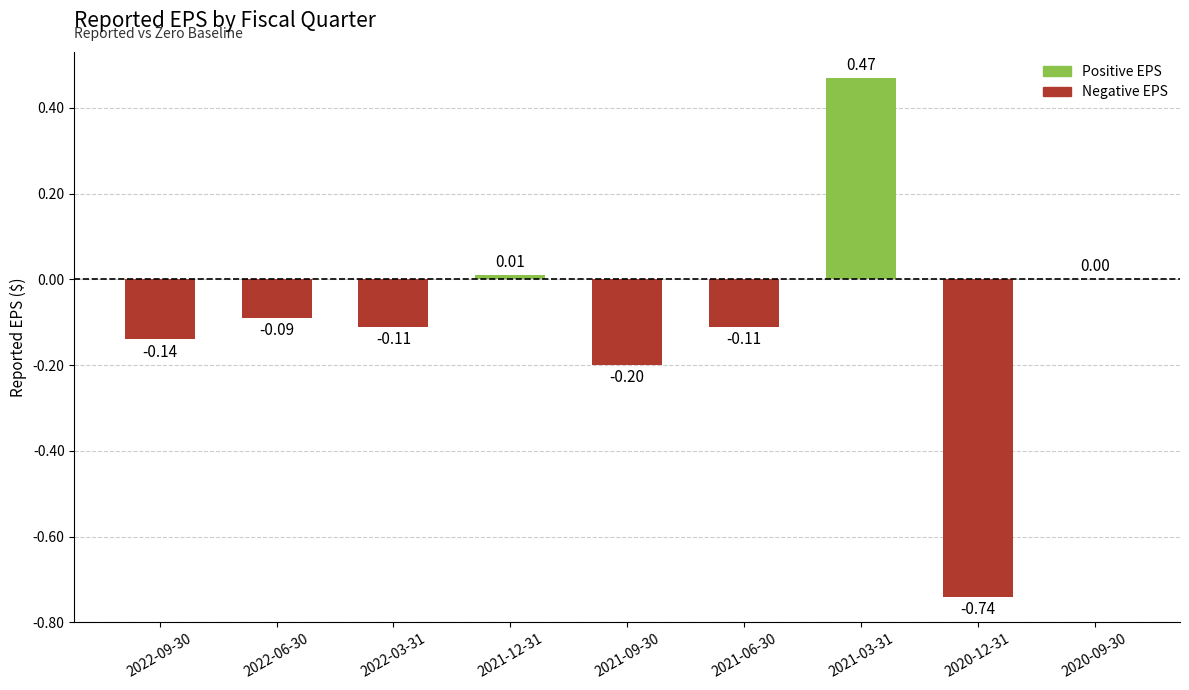

Between 2020-09-30 and 2020-12-31, which is larger?

2020-09-30